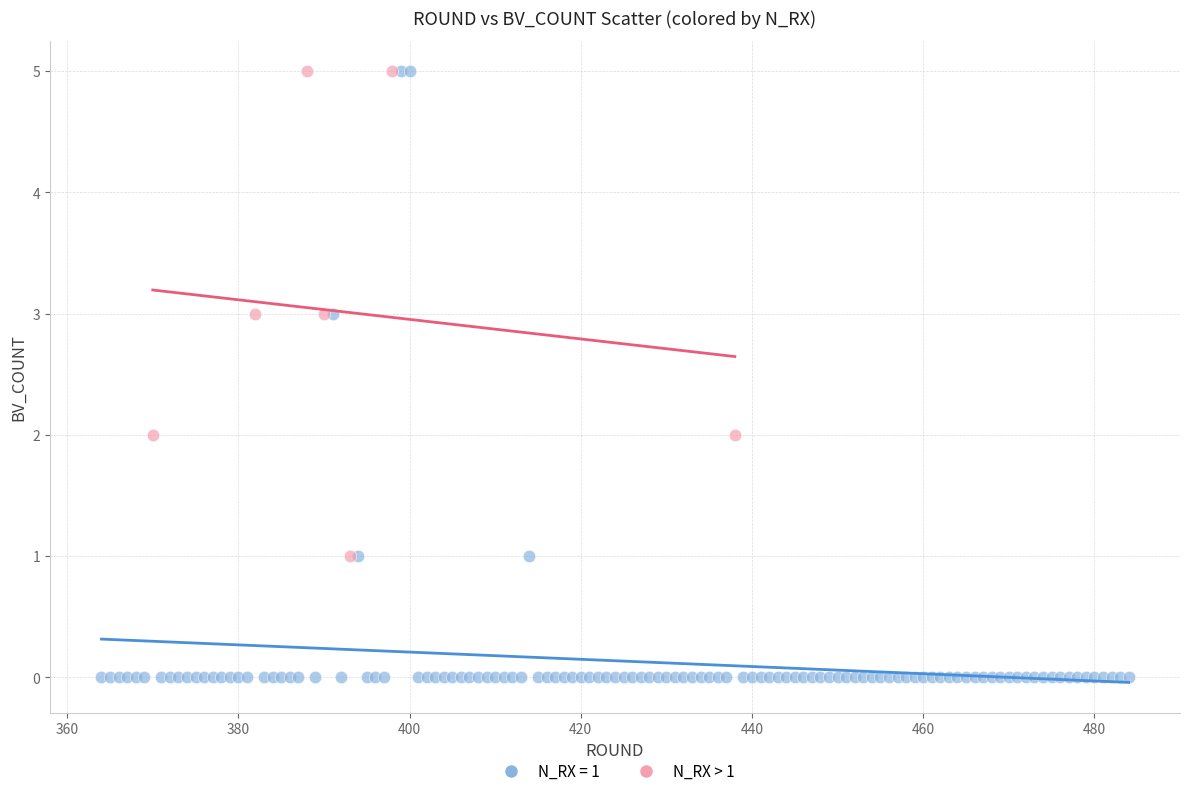

Which series has the largest Y range (max minus min)?

N_RX = 1